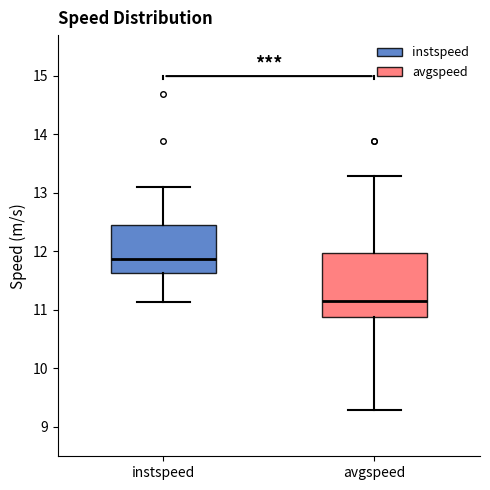

Reading left to right, transcribe this box plot: for each box, give where its median line is, the range the box spans, and where its two whiskers end, as read against the y-axis. The values are not printed on the chart, so give them approximately, as read against the axis.

instspeed: median 11.9, box 11.6 to 12.4, whiskers 11.1 to 13.1
avgspeed: median 11.2, box 10.9 to 12.0, whiskers 9.3 to 13.3